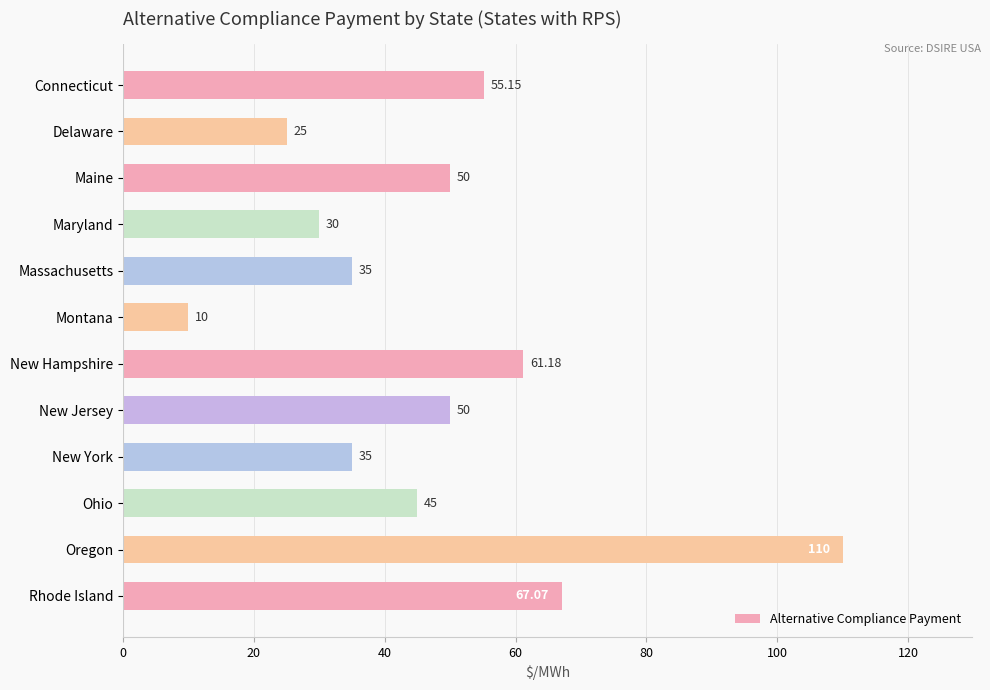

At which label is the value closest to 60?

New Hampshire